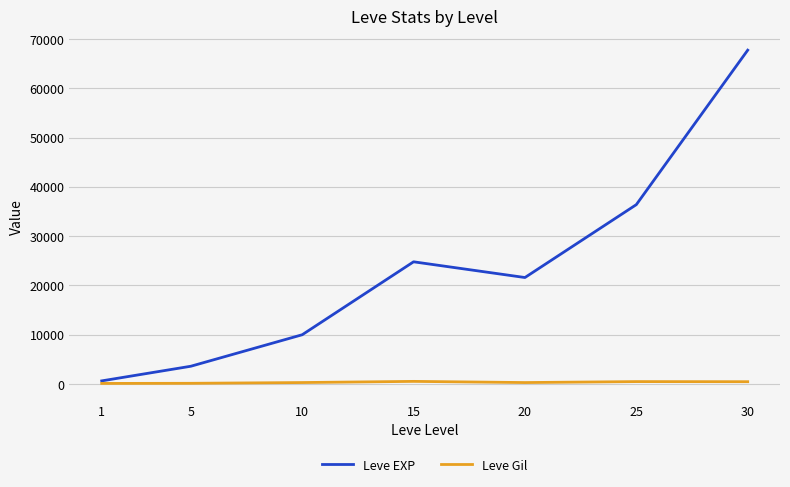

Count the number of data series in this chart.

2